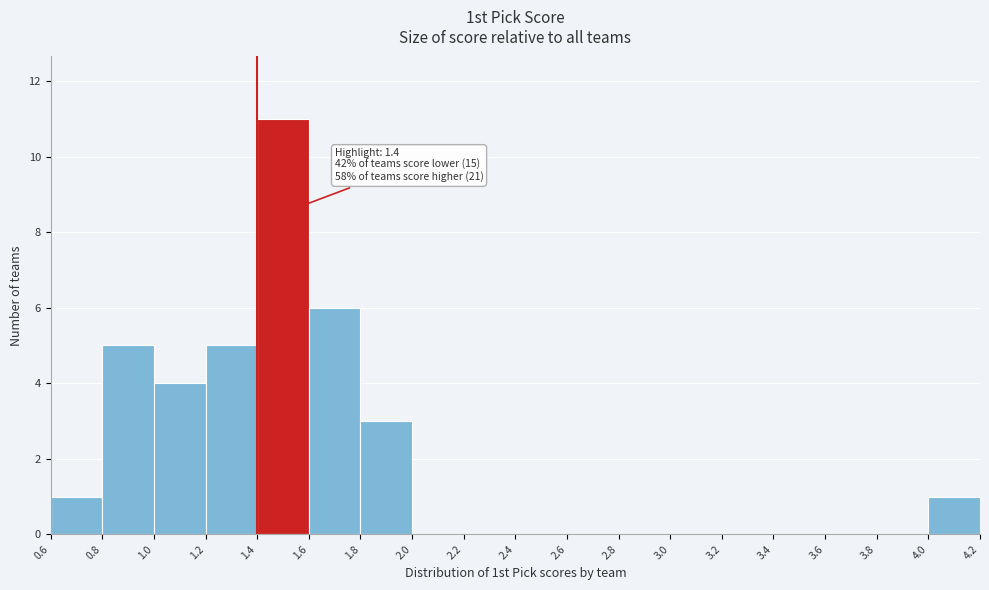

Which range on the x-axis has the tallest bar?

1.4 to 1.6